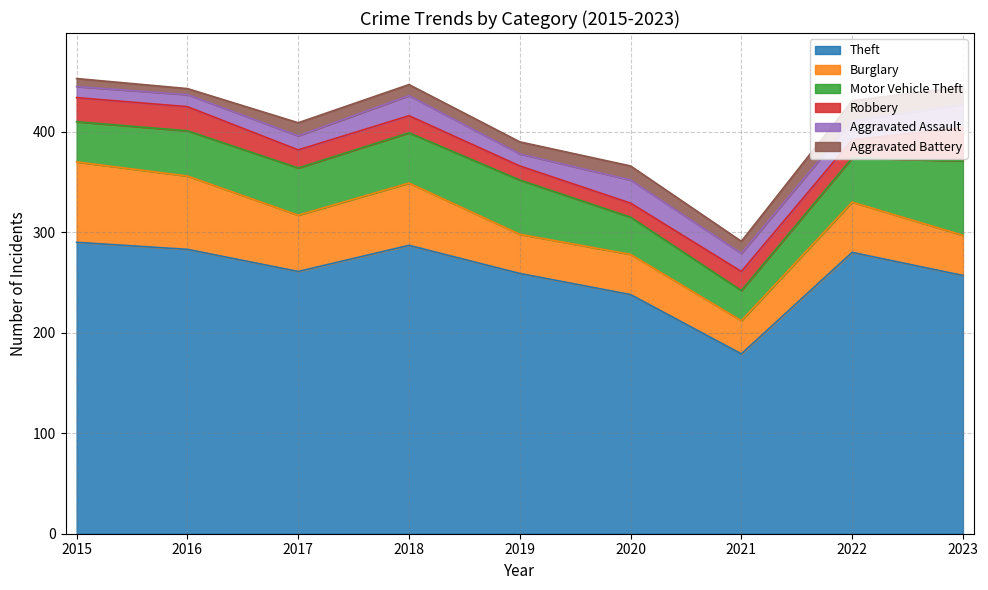

True or false: Theft and Motor Vehicle Theft intersect in this chart.

False